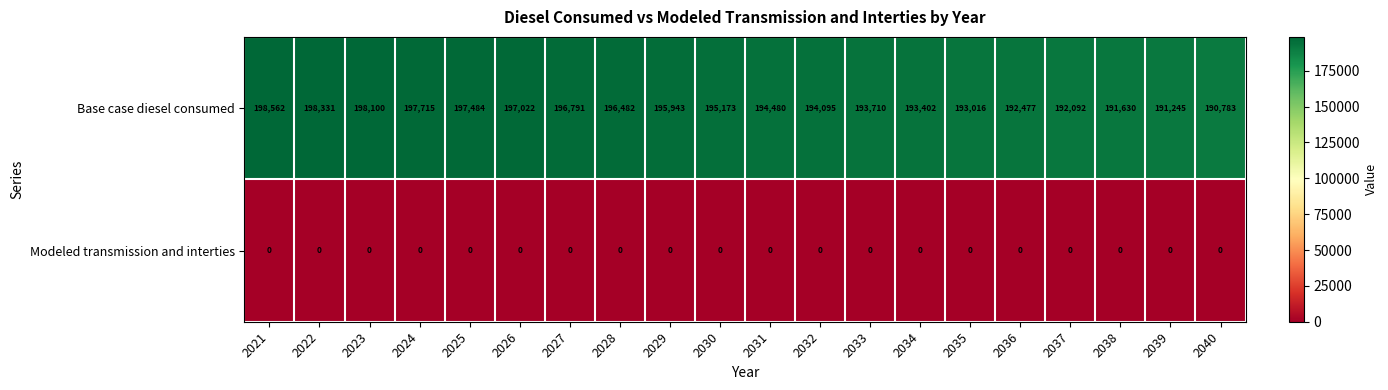

Which series has the largest total across all categories?

Base case diesel consumed